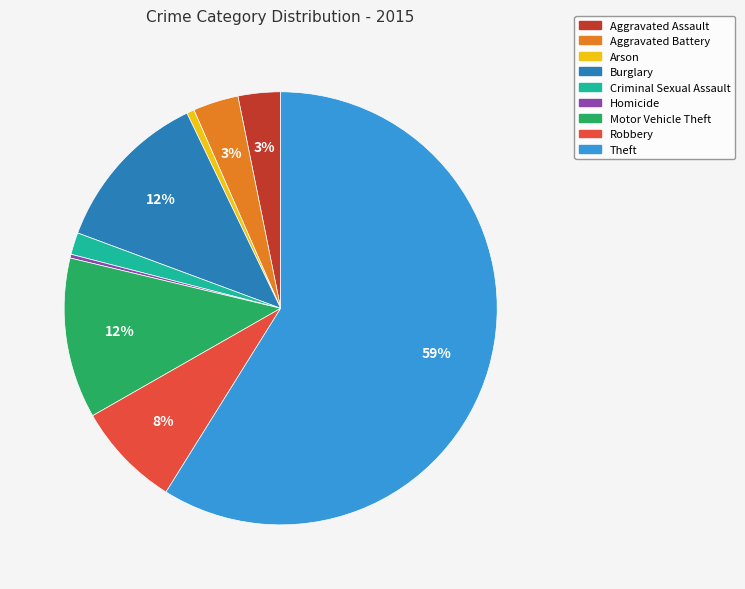

To the nearest percent, what is the difference between the Robbery and Motor Vehicle Theft slice percentages?

4%